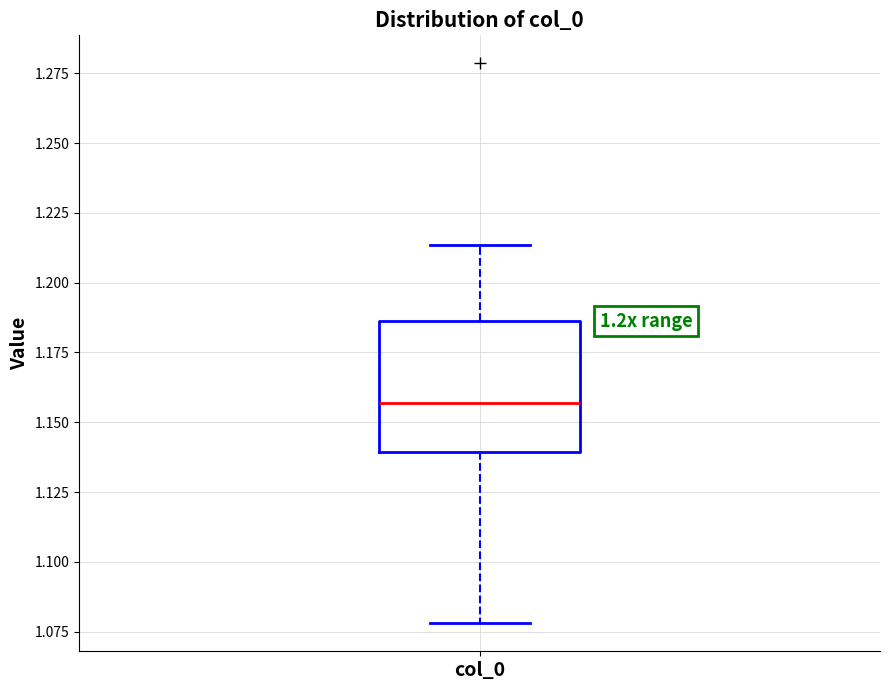

Where is the lower edge of the box for col_0 on the y-axis? The values are not printed on the chart, so give them approximately, as read against the axis.

1.140